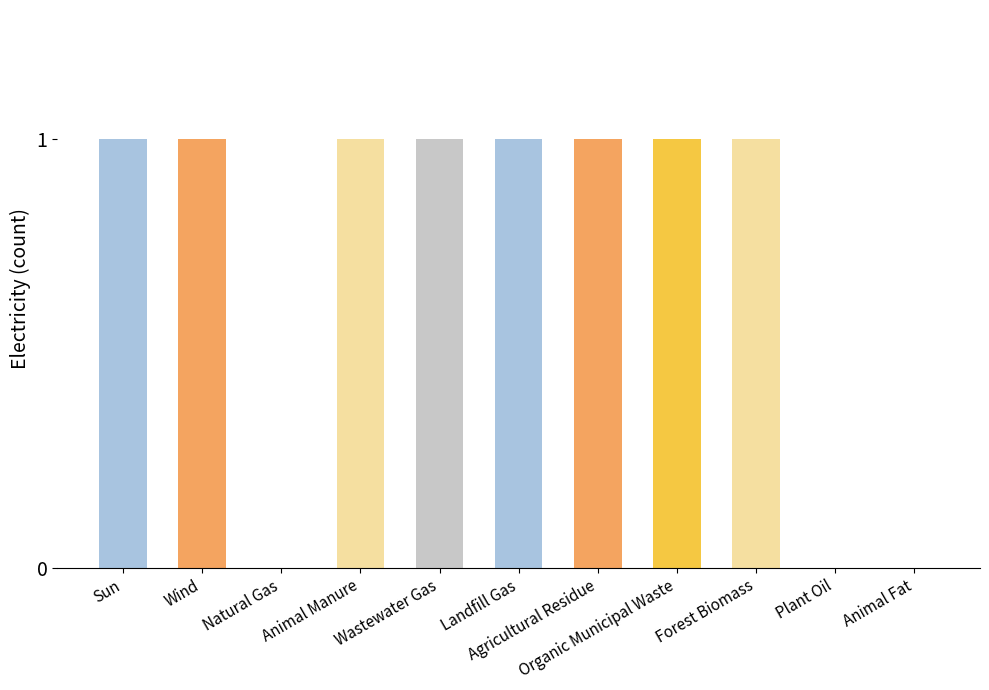

What is the sum of all values?

8